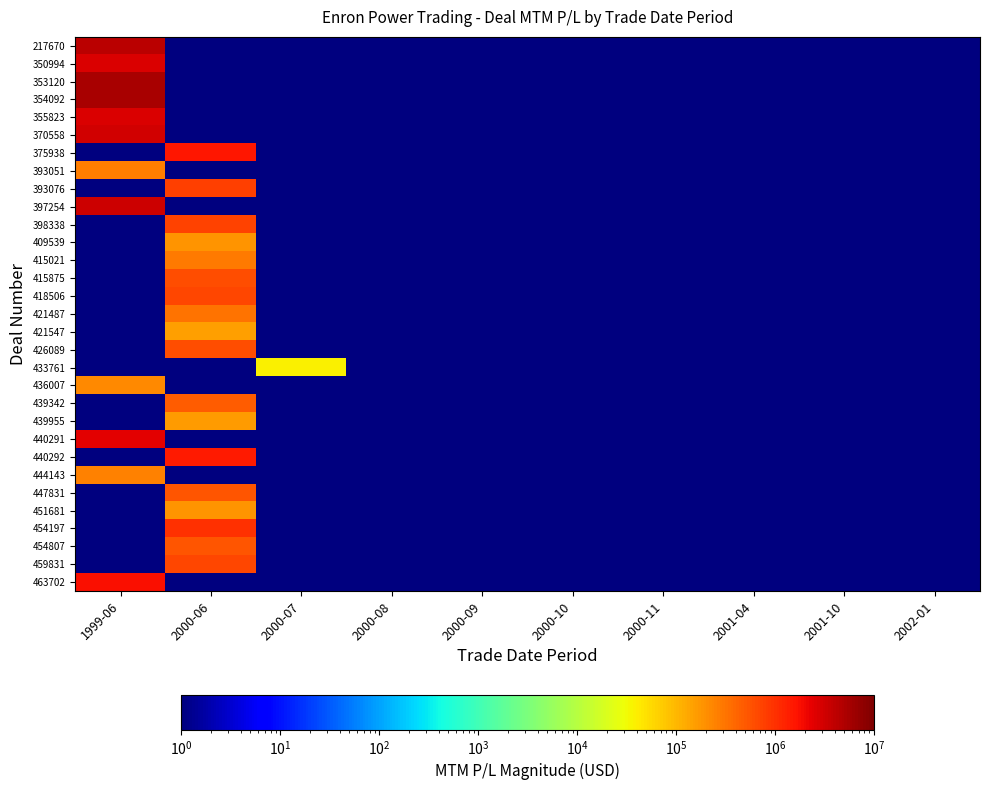

Which has a higher value, 2001-04 or 2002-01?

2001-04